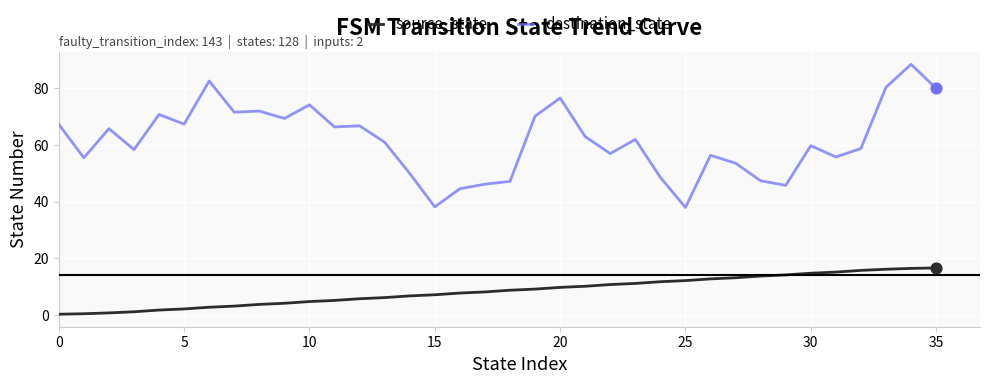

Which series has the largest total across all categories?

destination_state